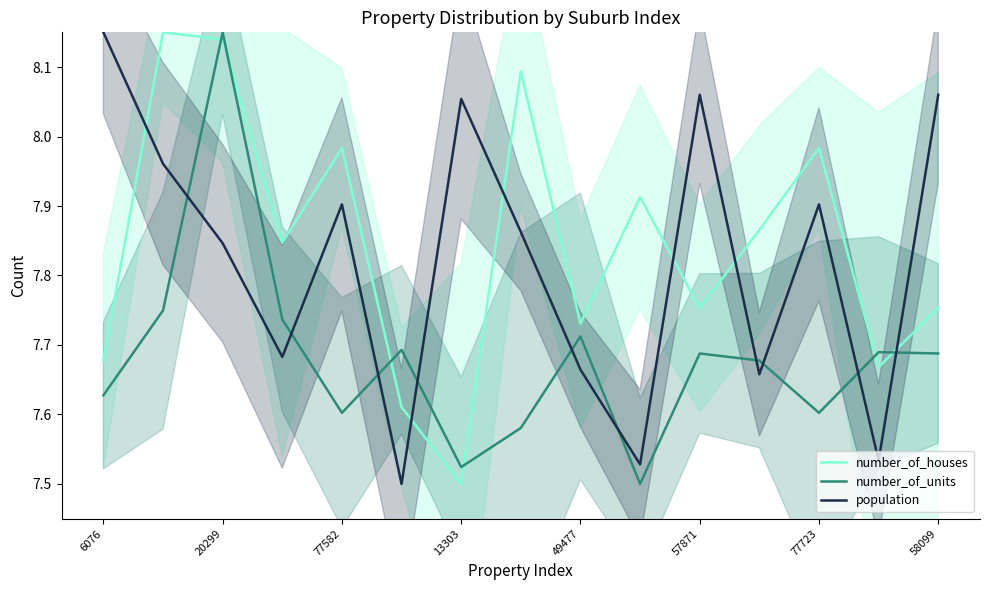

What is the highest value of the population series?

8.1